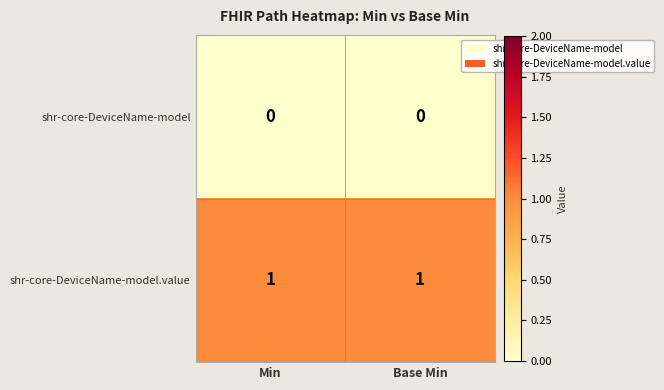

True or false: shr-core-DeviceName-model.value has a value of 1 at Min.

True